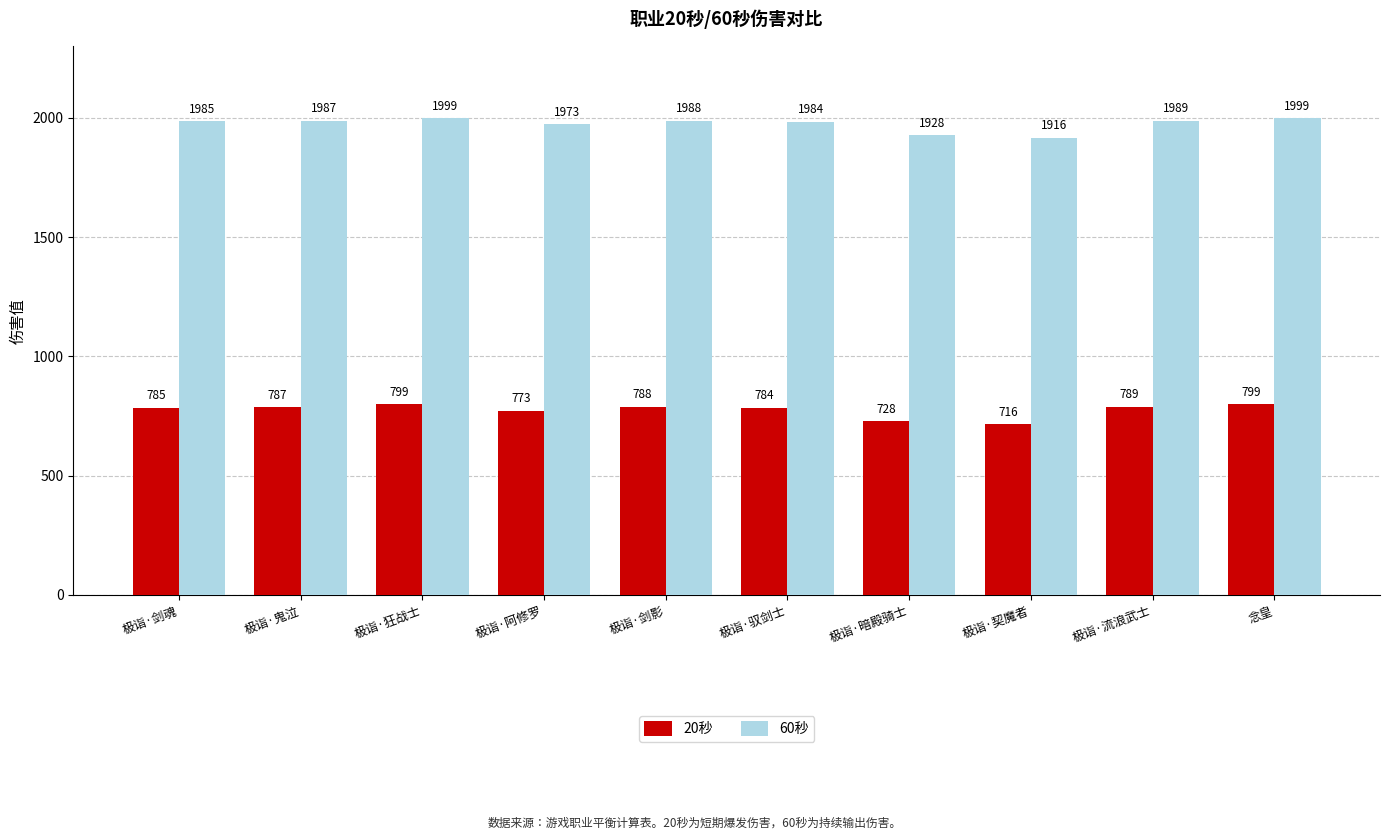

Does the chart contain stacked bars?

No